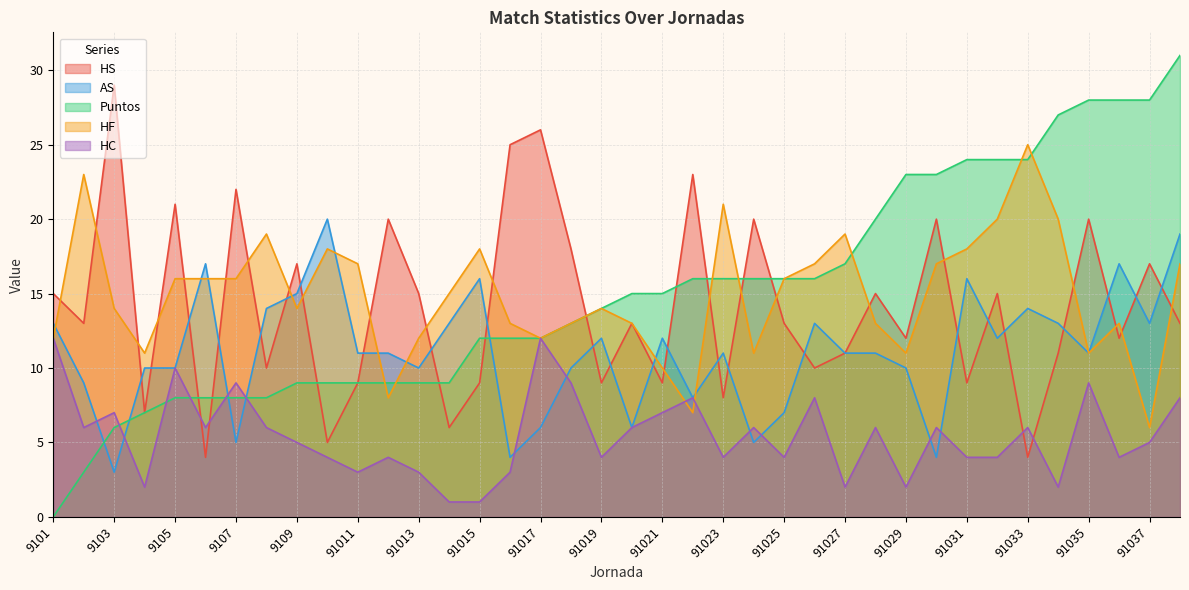

Rank the categories by HC value from lowest to highest.

91014, 91015, 9104, 91027, 91029, 91034, 91011, 91013, 91016, 91010, 91012, 91019, 91023, 91025, 91031, 91032, 91036, 9109, 91037, 9102, 9106, 9108, 91020, 91024, 91028, 91030, 91033, 9103, 91021, 91022, 91026, 91038, 9107, 91018, 91035, 9105, 9101, 91017